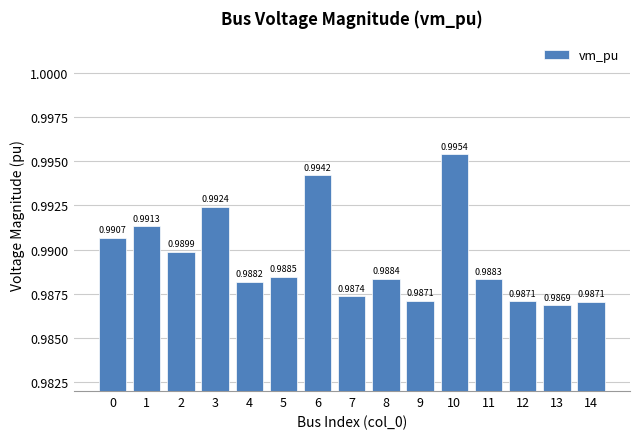

Count the values in the range 0 to 1.

15